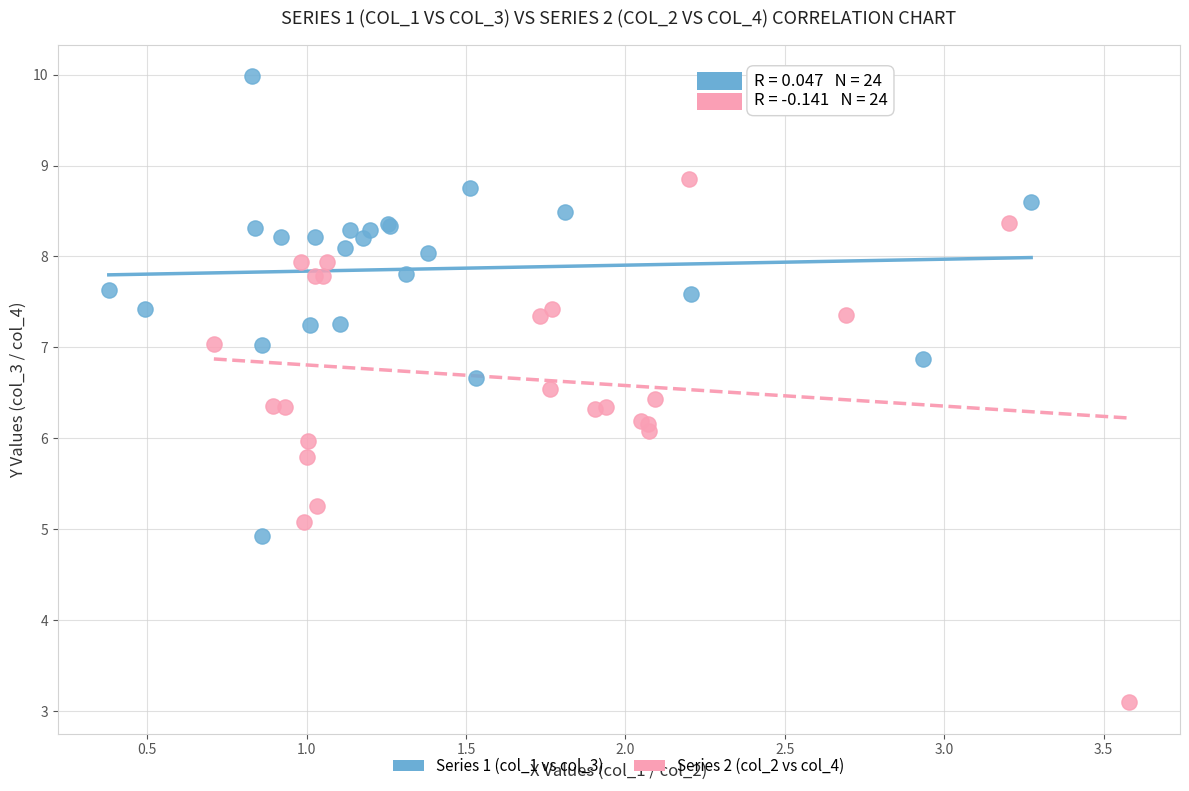

Which series has the widest spread of Y values?

Series 2 (col_2 vs col_4)